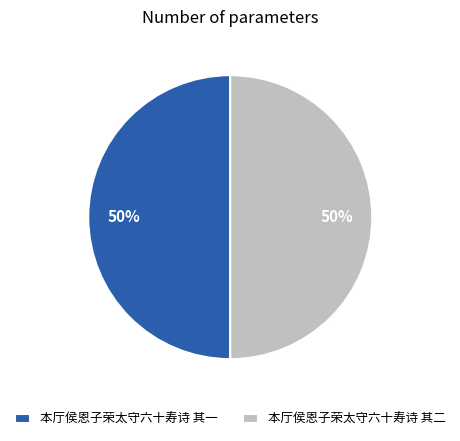

Is it true that 本厅侯恩子荣太守六十寿诗 其二 is 50% of the pie?

True